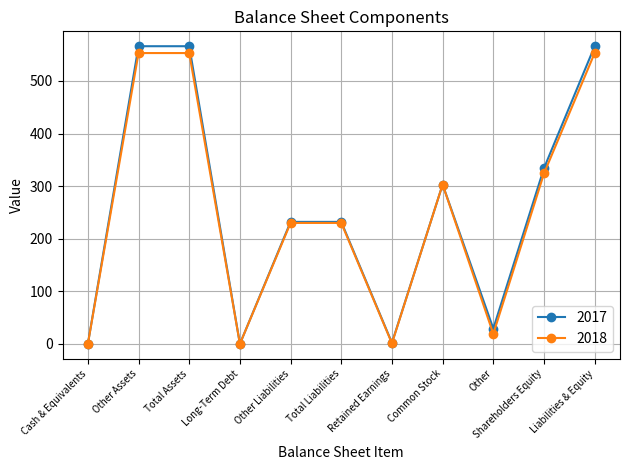

At which label is 2017 closest to 283?

Common Stock